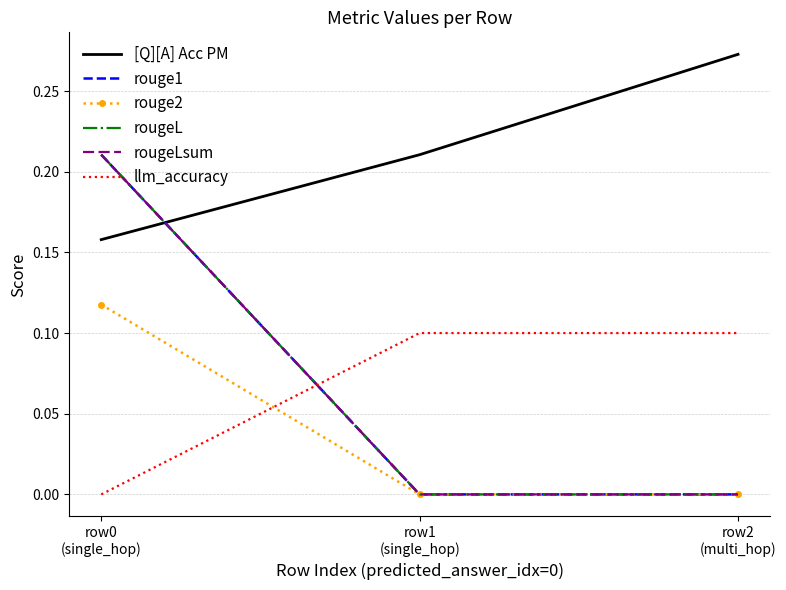

What is the label of the 2nd point from the right?

row1
(single_hop)